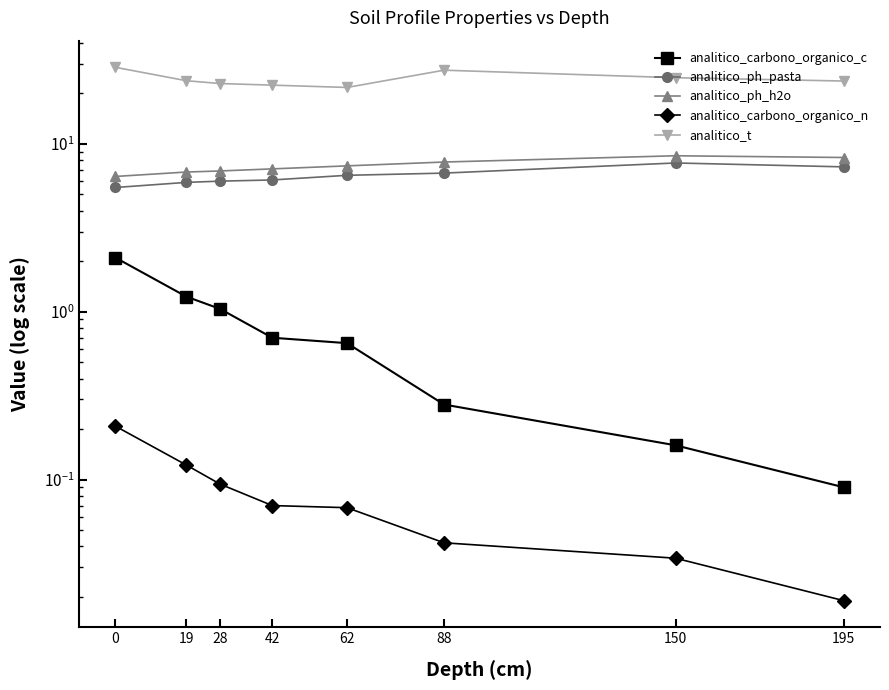

Does the chart display data point markers on the line(s)?

Yes